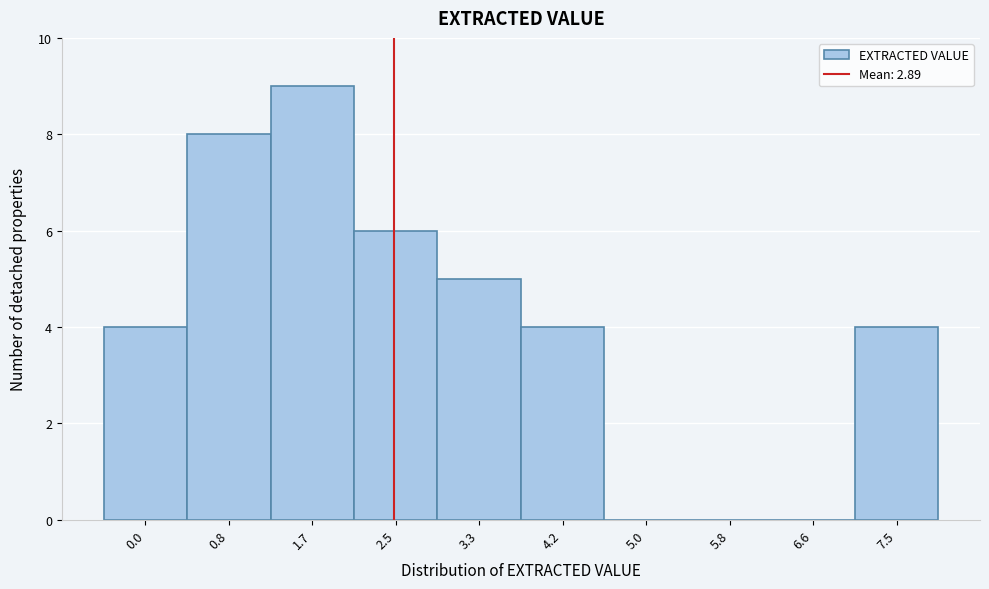

Reading left to right, extract all data points from this chart.

0.0=4	0.8=8	1.7=9	2.5=6	3.3=5	4.2=4	5.0=0	5.8=0	6.6=0	7.5=4